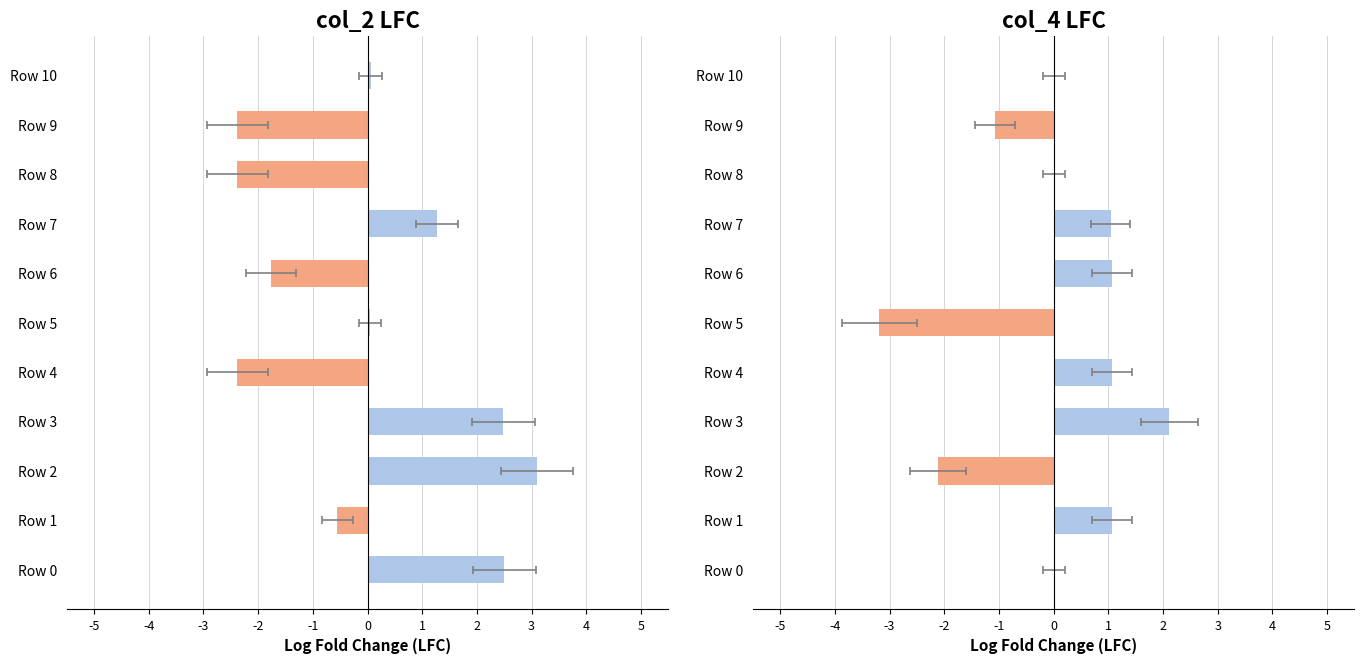

How many values are below 0?

3